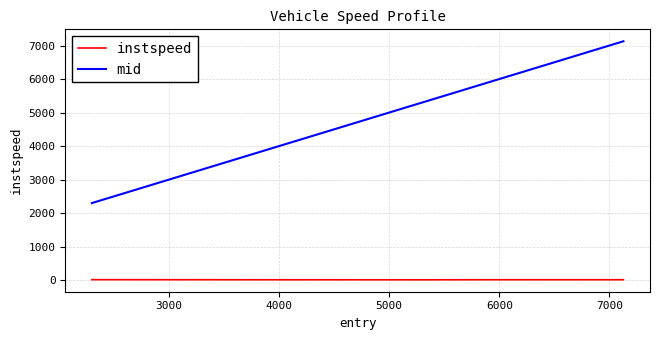

List the series in order of their overall mean, lowest first.

instspeed, mid